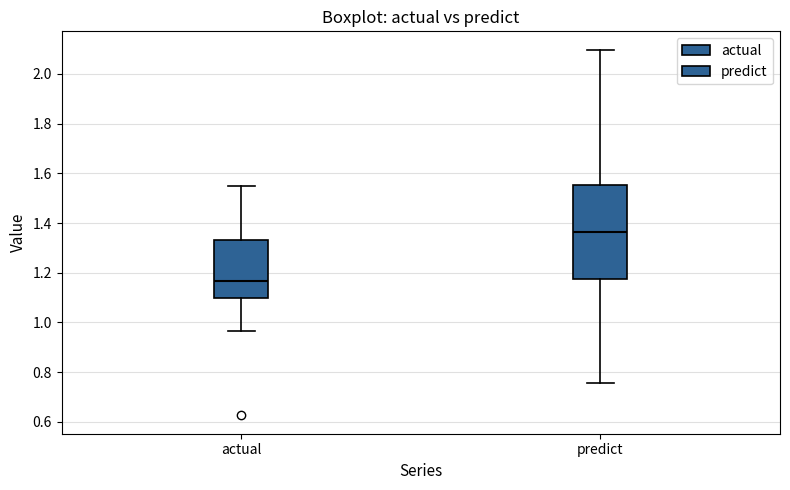

Where does the upper whisker of the box for predict end on the y-axis? The values are not printed on the chart, so give them approximately, as read against the axis.

2.10